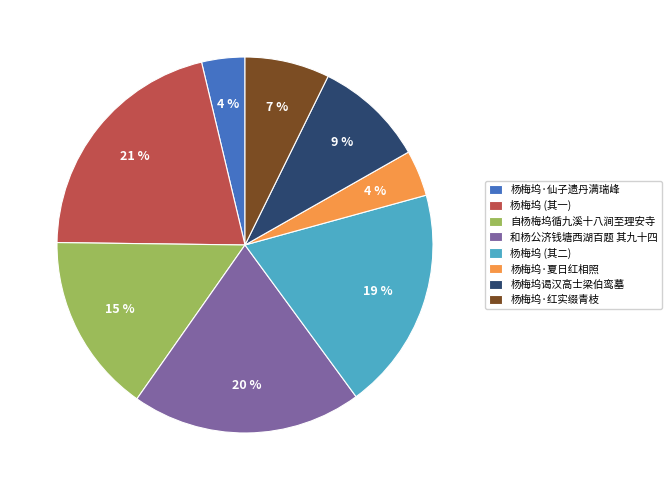

Does any single category account for the majority?

No